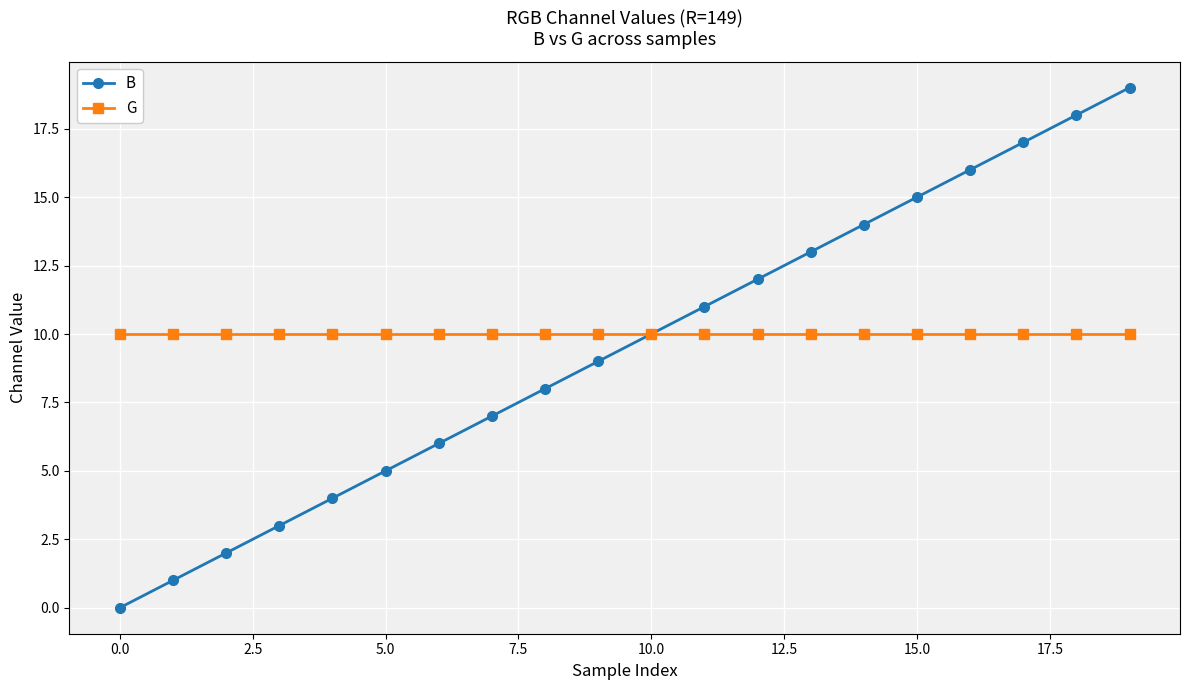

True or false: B has more than 1 points higher than both neighbors.

False